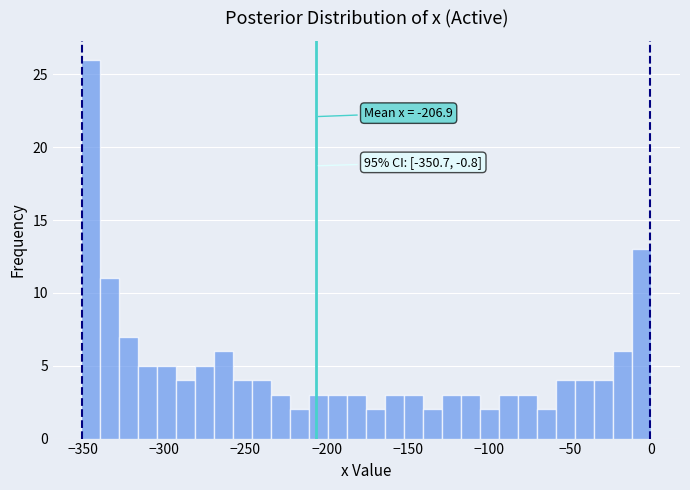

Read against the x-axis, roughly where is the centre of the tallest bar?

-345